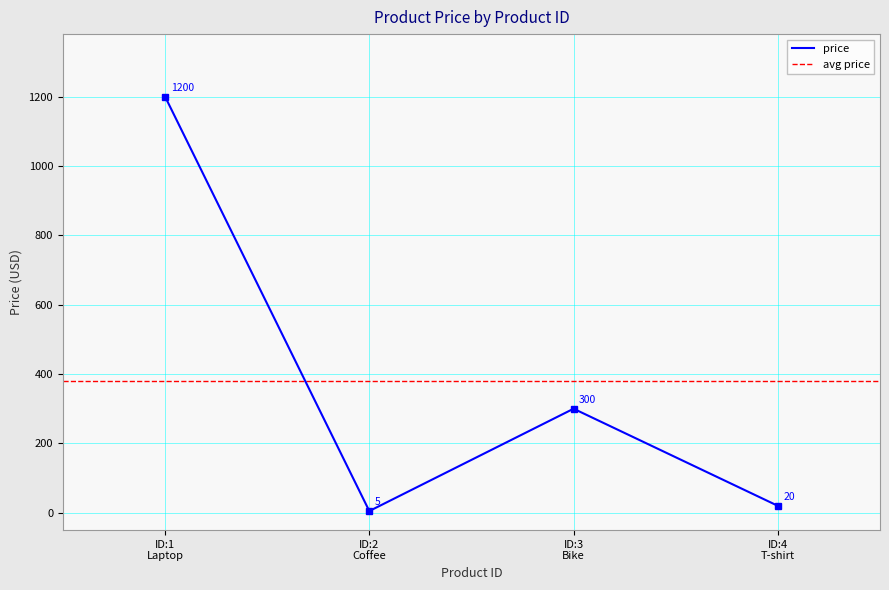

Read the value at 3.

300